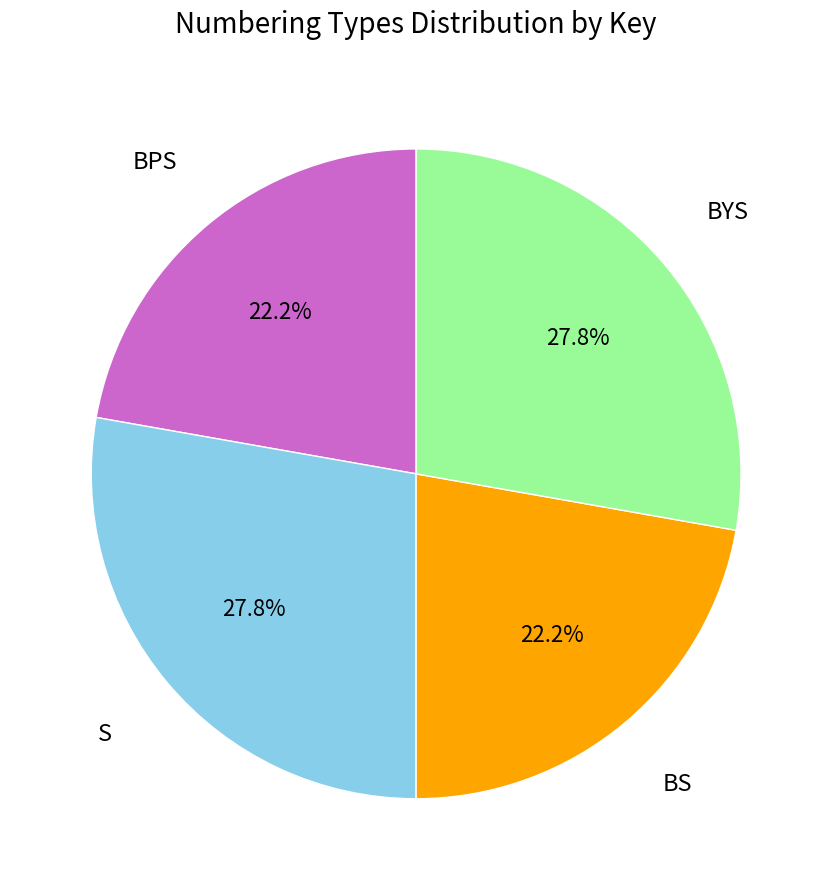

Between S and BPS, which is larger?

S